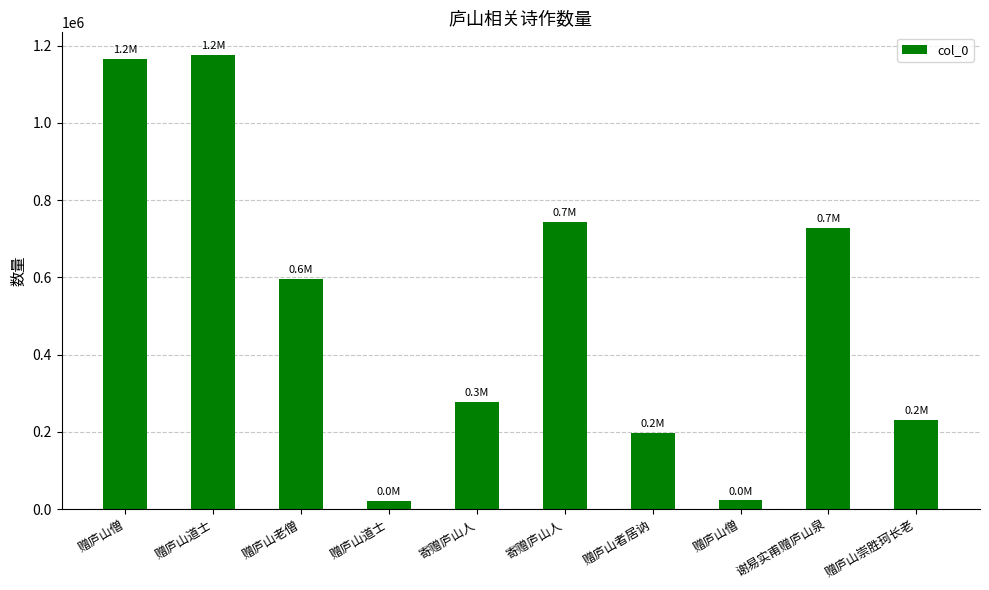

Are the bars grouped side by side (vs. stacked)?

No